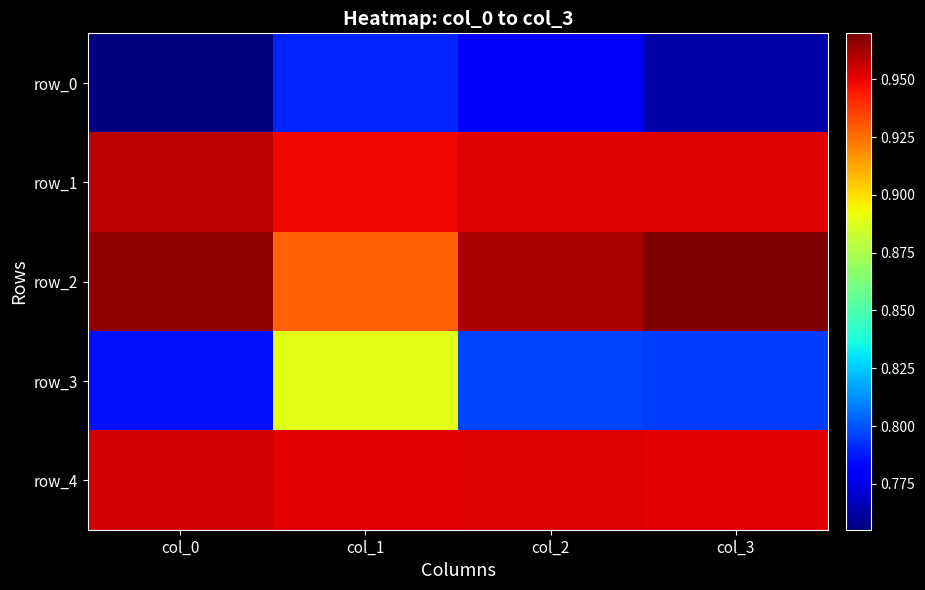

Rank the series by their maximum value, from highest to lowest.

row_2, row_1, row_4, row_3, row_0